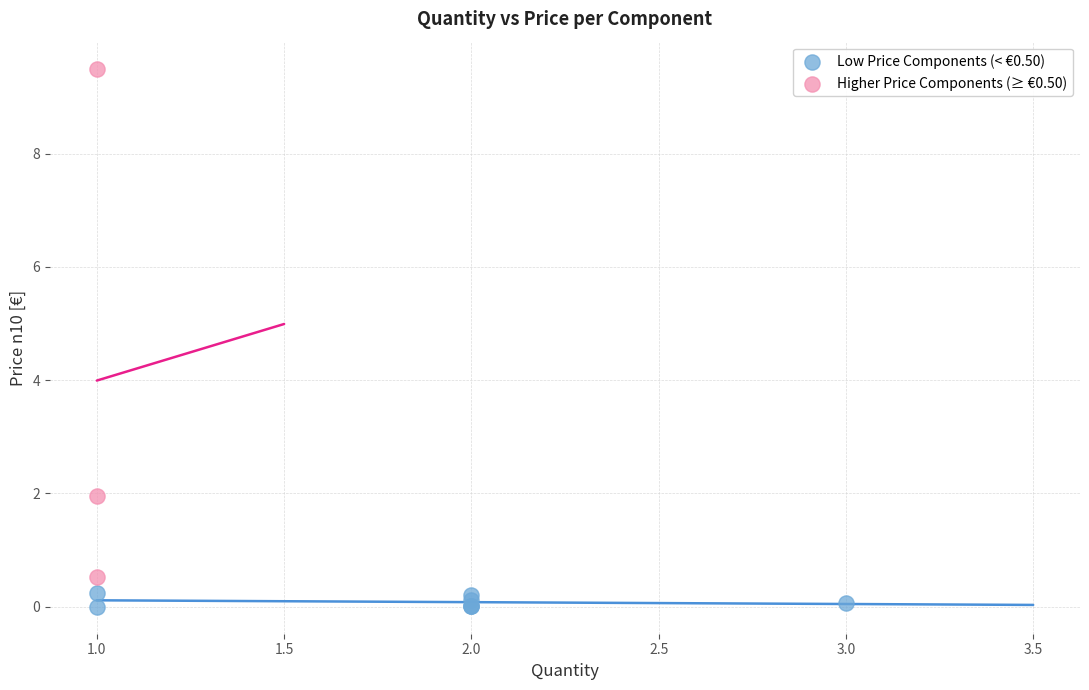

Which series has the widest spread of Y values?

Higher Price Components (≥ €0.50)